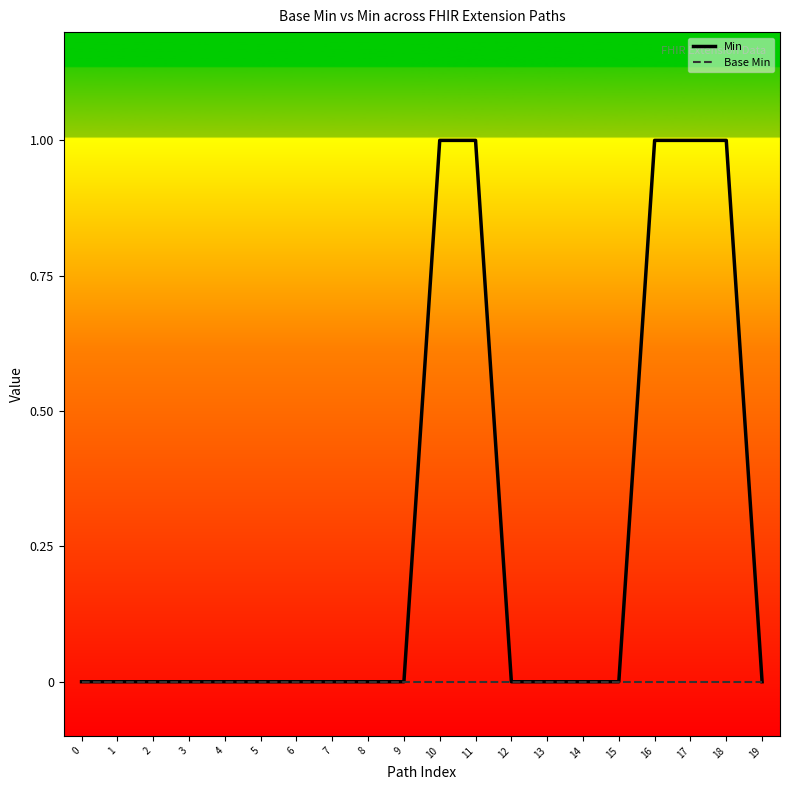

Is it true that Min equals 1 at 18?

True